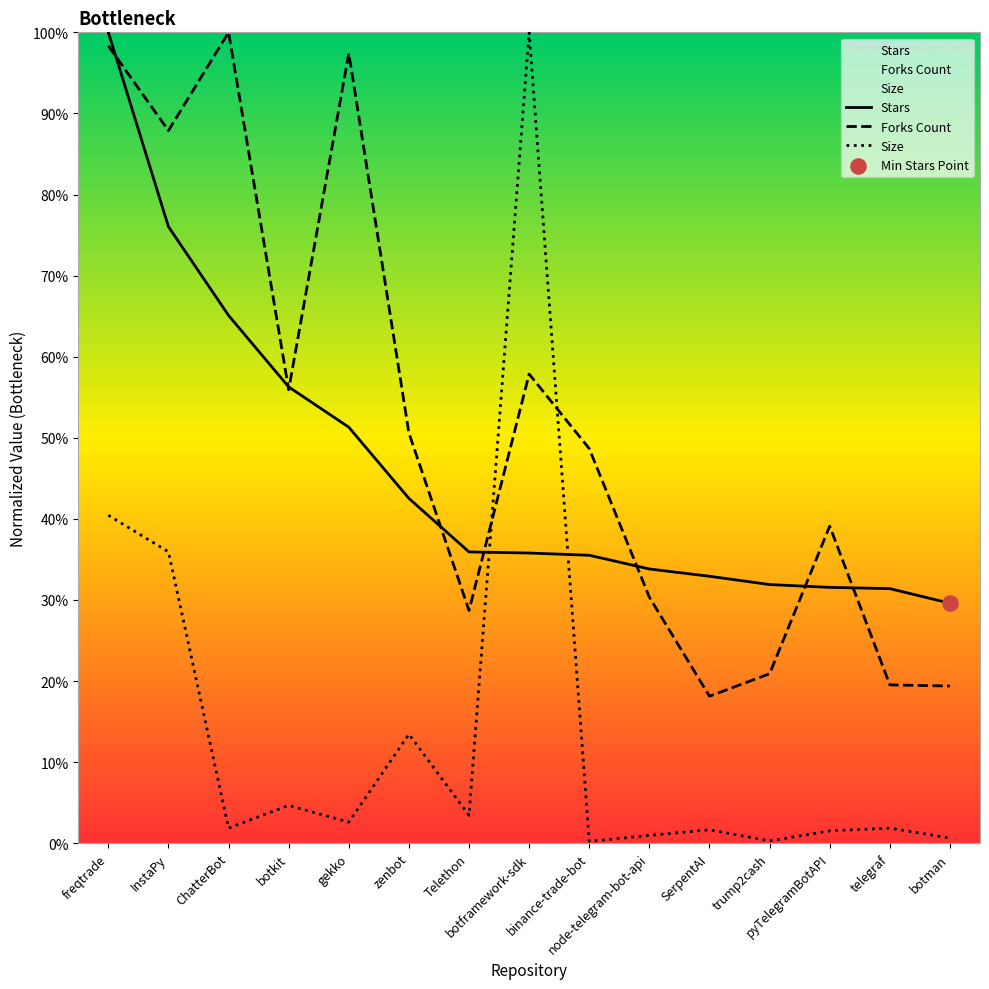

What are all the series names shown in the legend?

Stars, Forks Count, Size